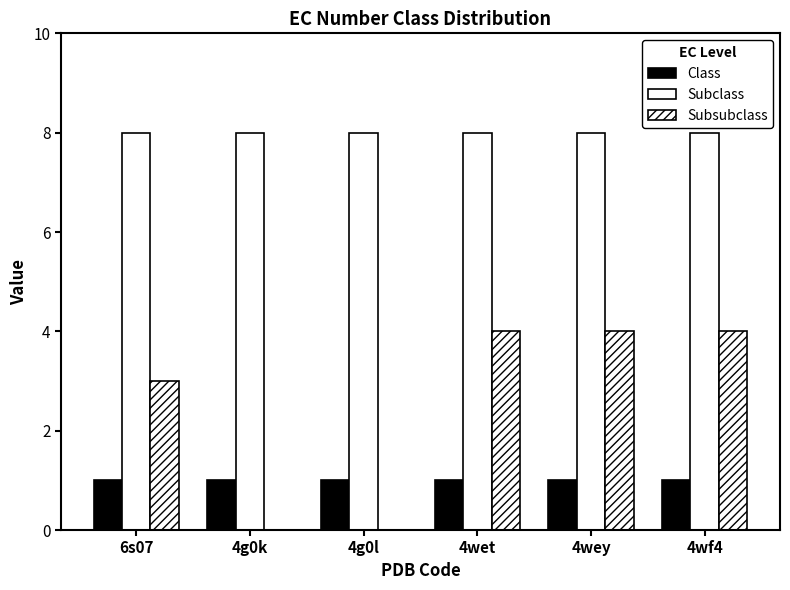

How many distinct data groups are displayed?

3